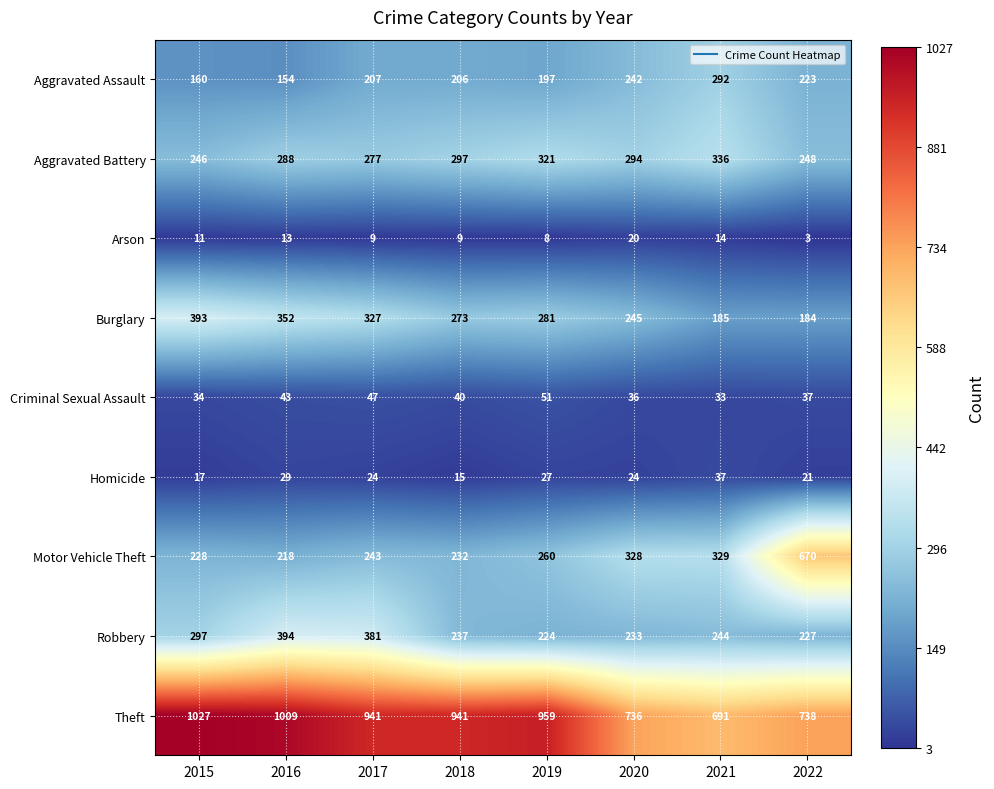

At which label does Criminal Sexual Assault first exceed 40?

2016